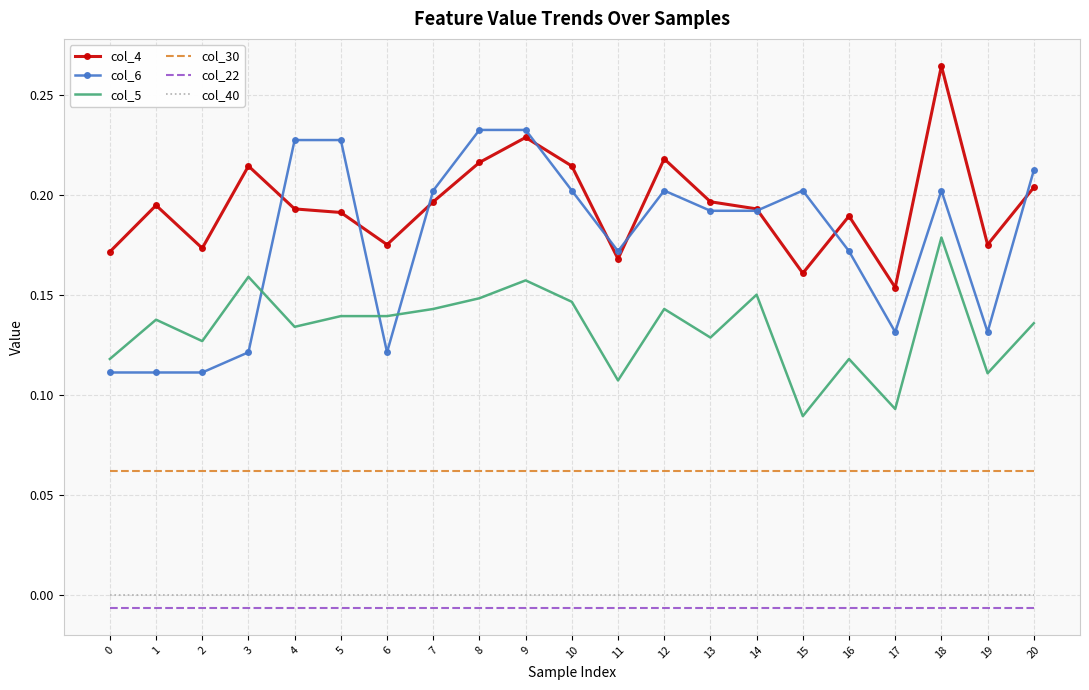

At 2, list the series in order from largest to smallest.

col_4, col_5, col_6, col_30, col_40, col_22